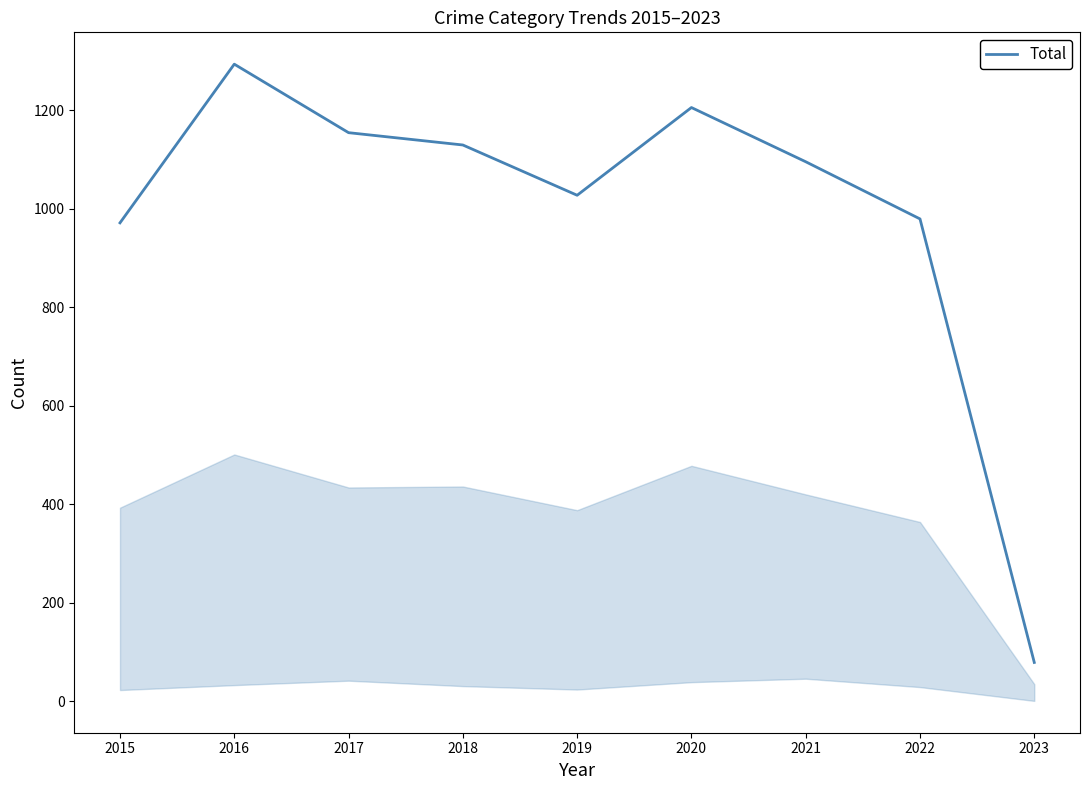

Is it true that the value at 2016 is 558?

False